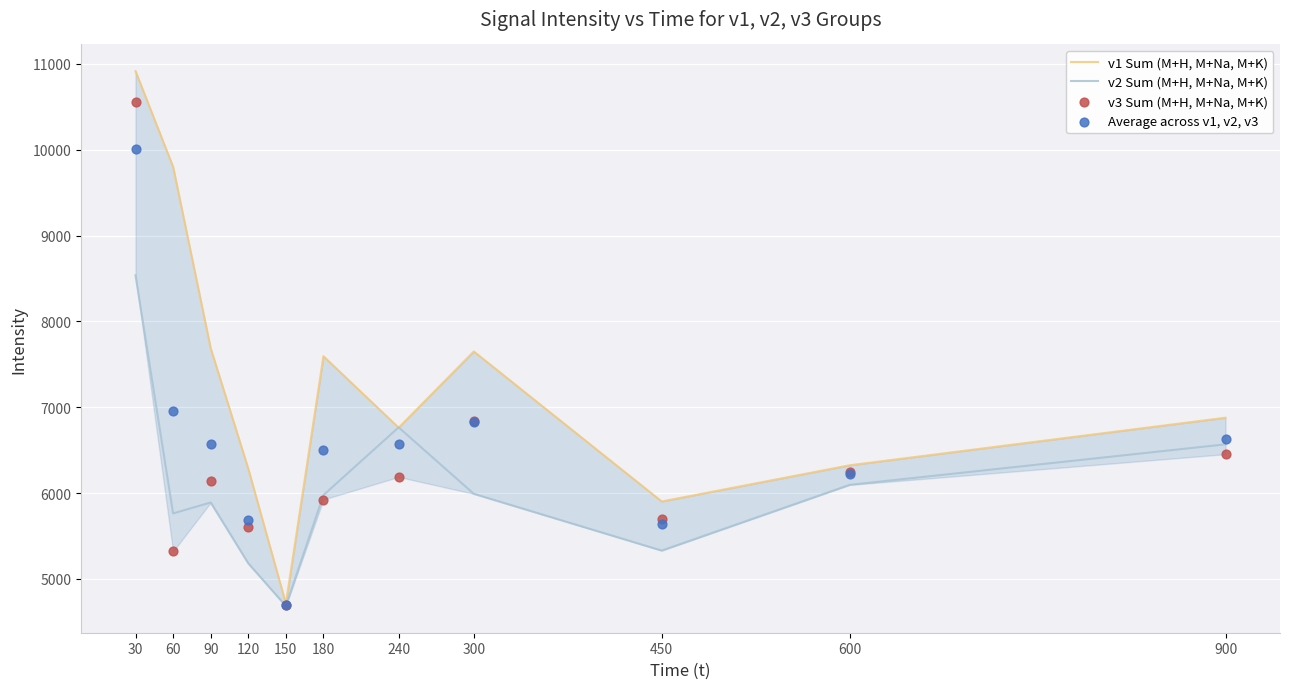

At how many categories does at least one series exceed 6000?

9